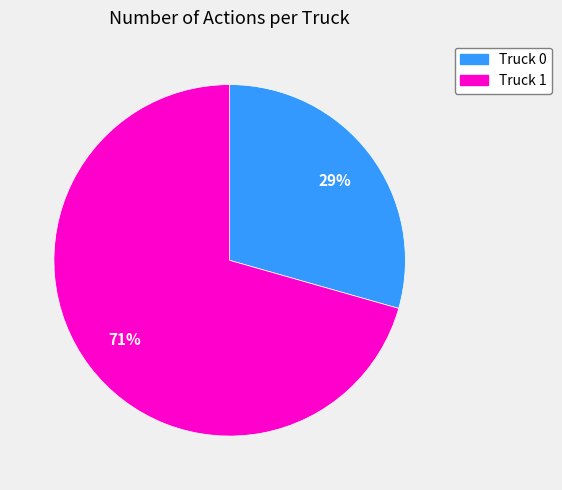

Which category has the smallest portion of the pie?

Truck 0